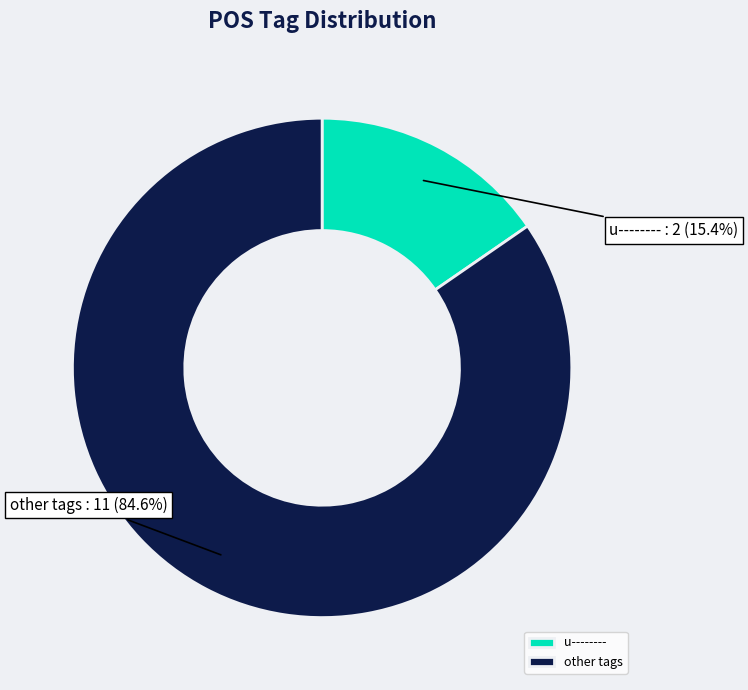

Combined, what portion of the pie is other tags and u--------?

100.0%